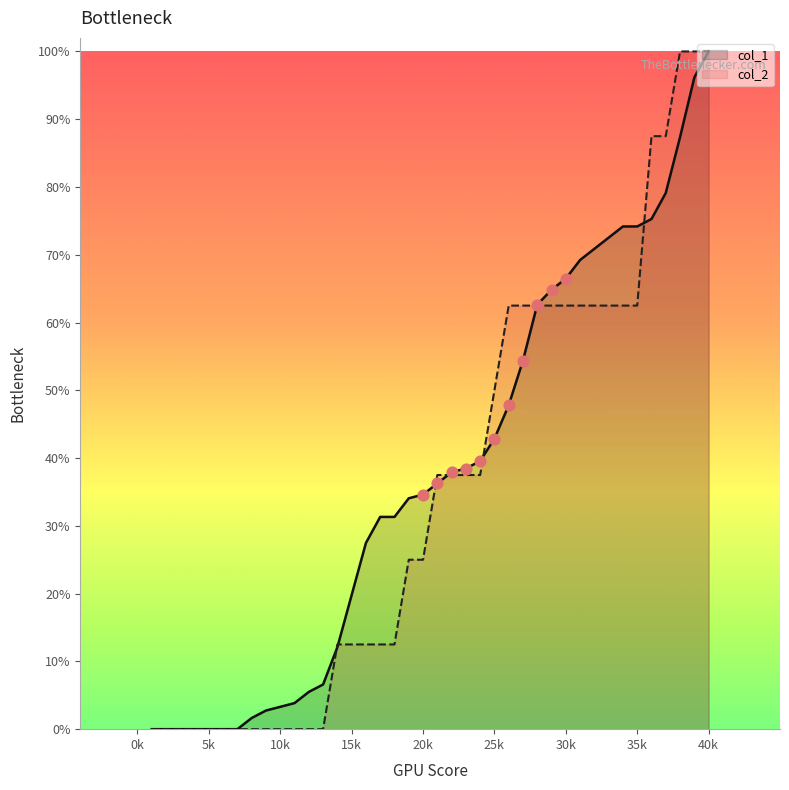

Which series contains the lowest Y value?

col_1